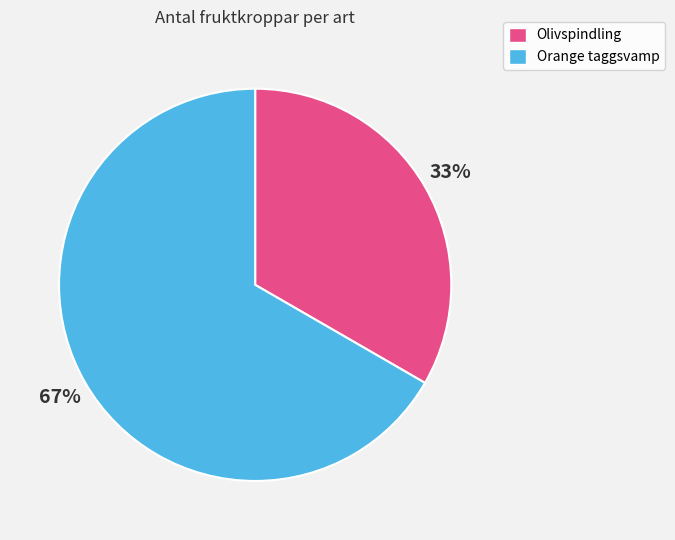

Which slice is the smallest?

Olivspindling